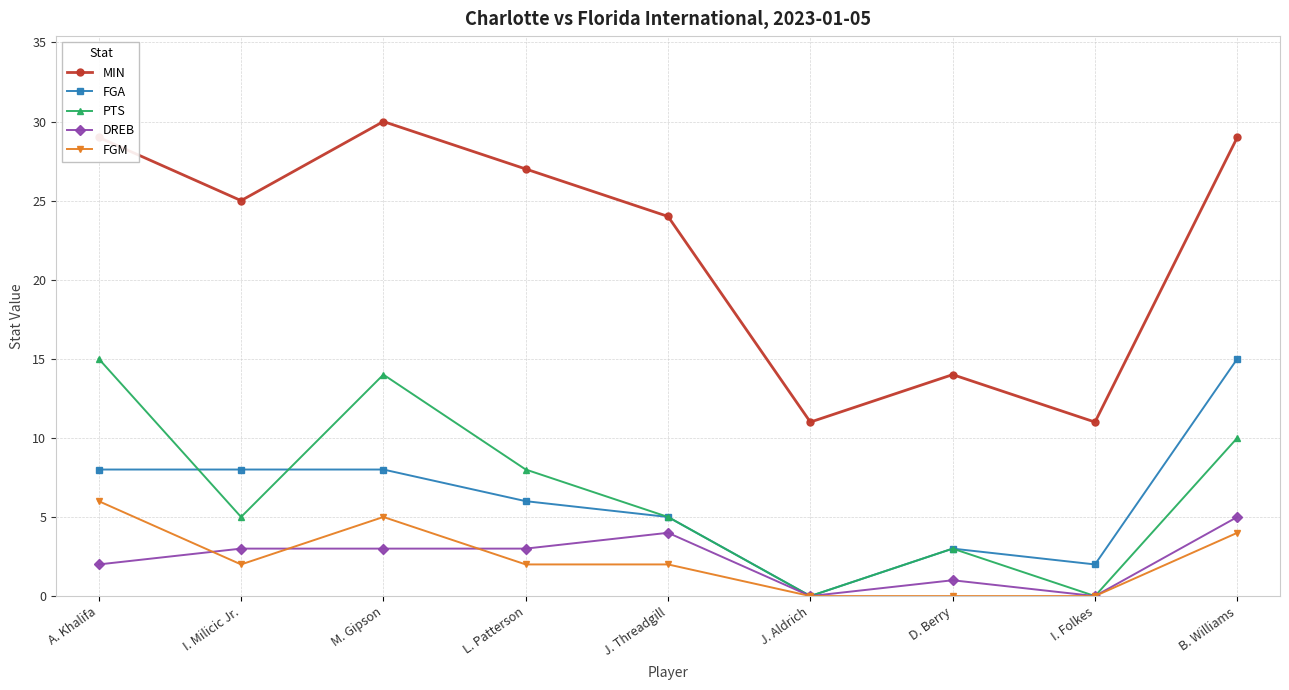

What is the sum of the MIN values at I. Folkes and L. Patterson?

38